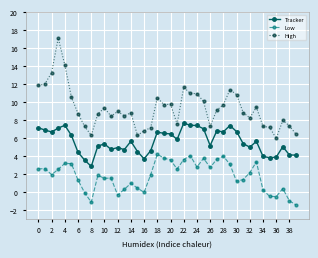

What is the maximum value shown in the chart?

17.1